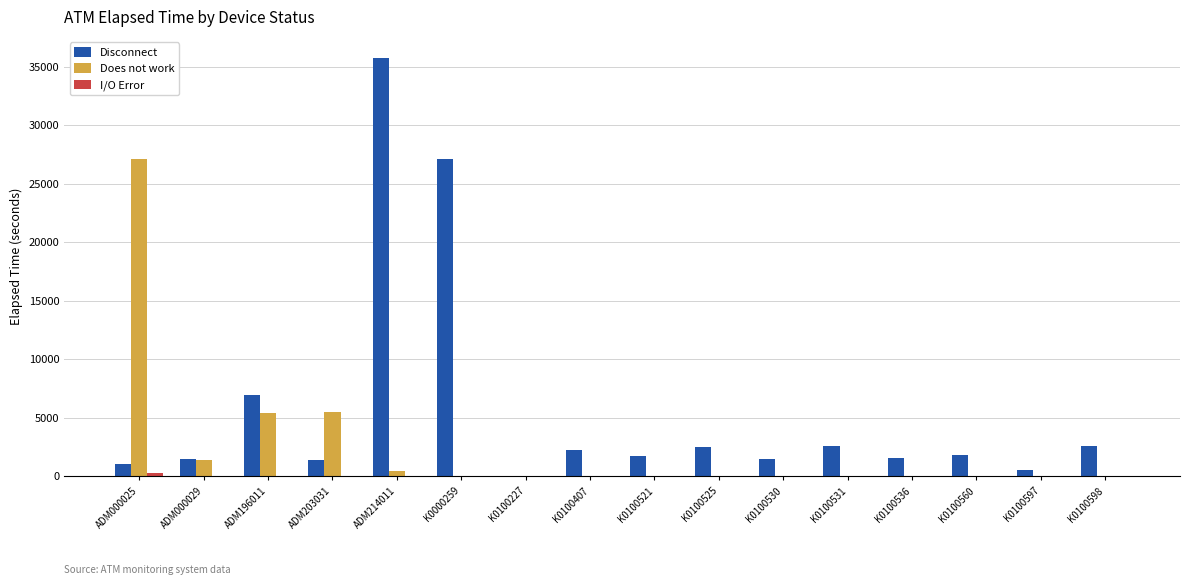

The Disconnect series shows 1785 at K0100560. True or false?

True